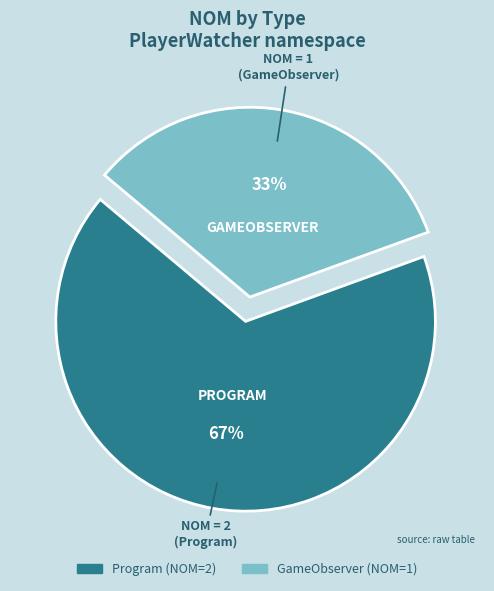

What is the smallest slice in the pie chart?

GameObserver